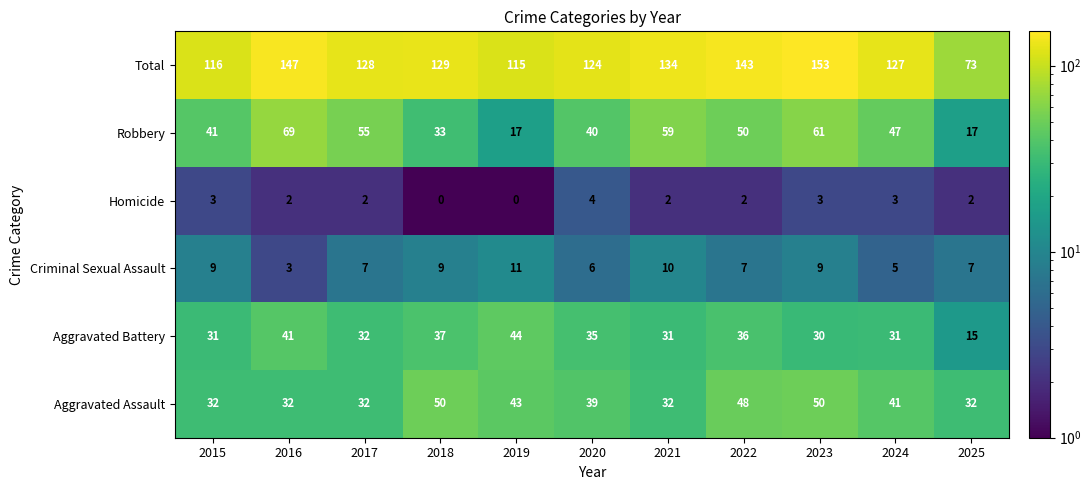

Read the Criminal Sexual Assault value at 2015.

9